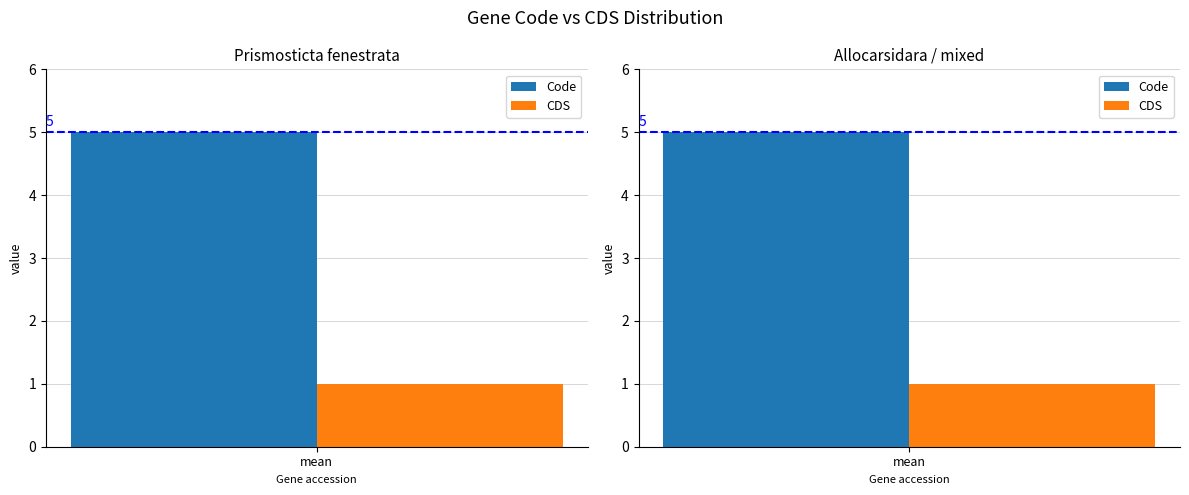

Does the chart contain any negative values?

No